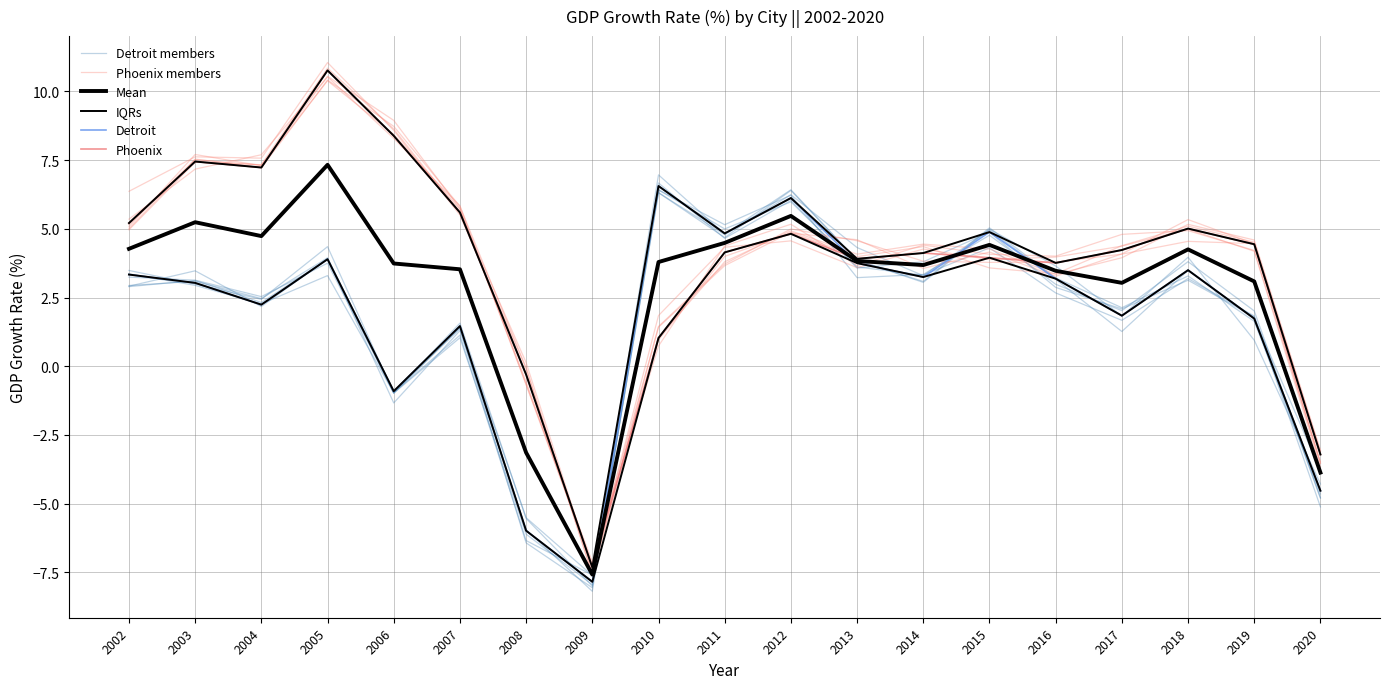

Which series changed the most between 2012 and 2015?

Detroit members